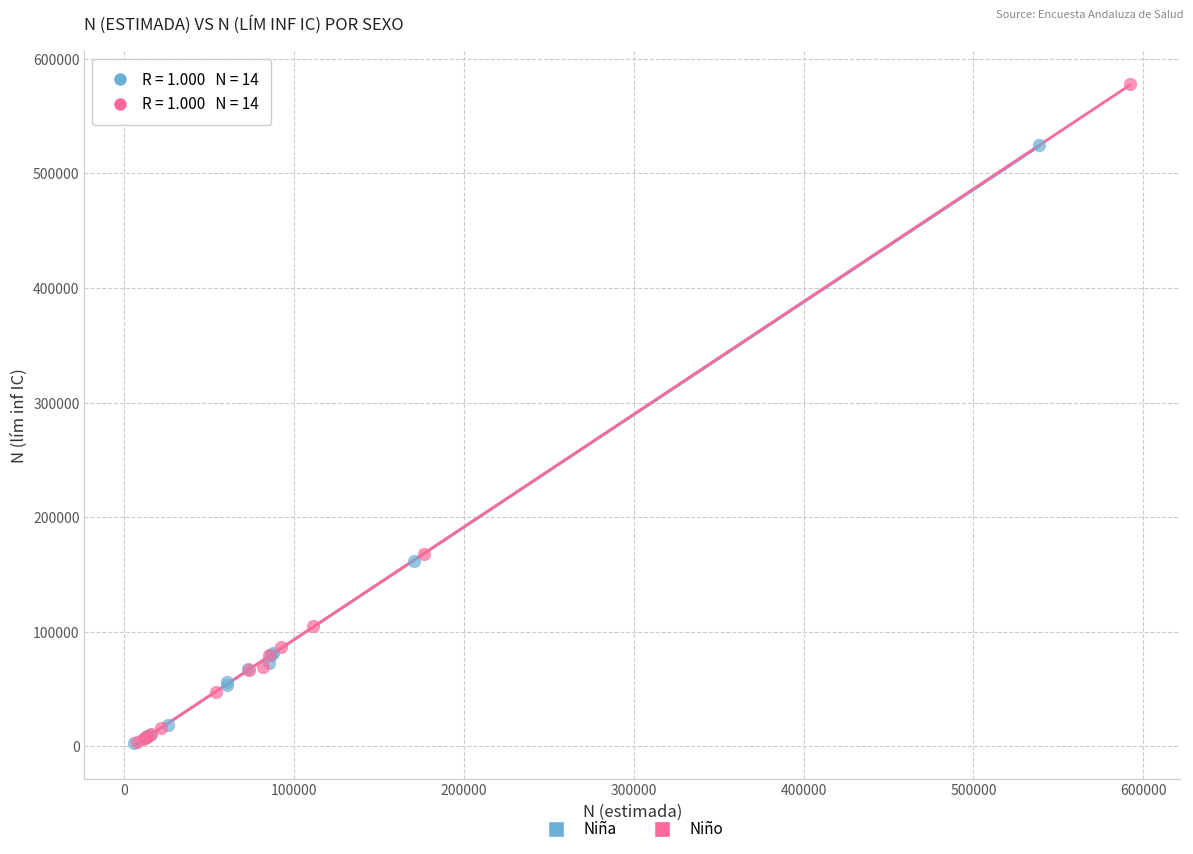

What are all the series names shown in the legend?

Niña, Niño